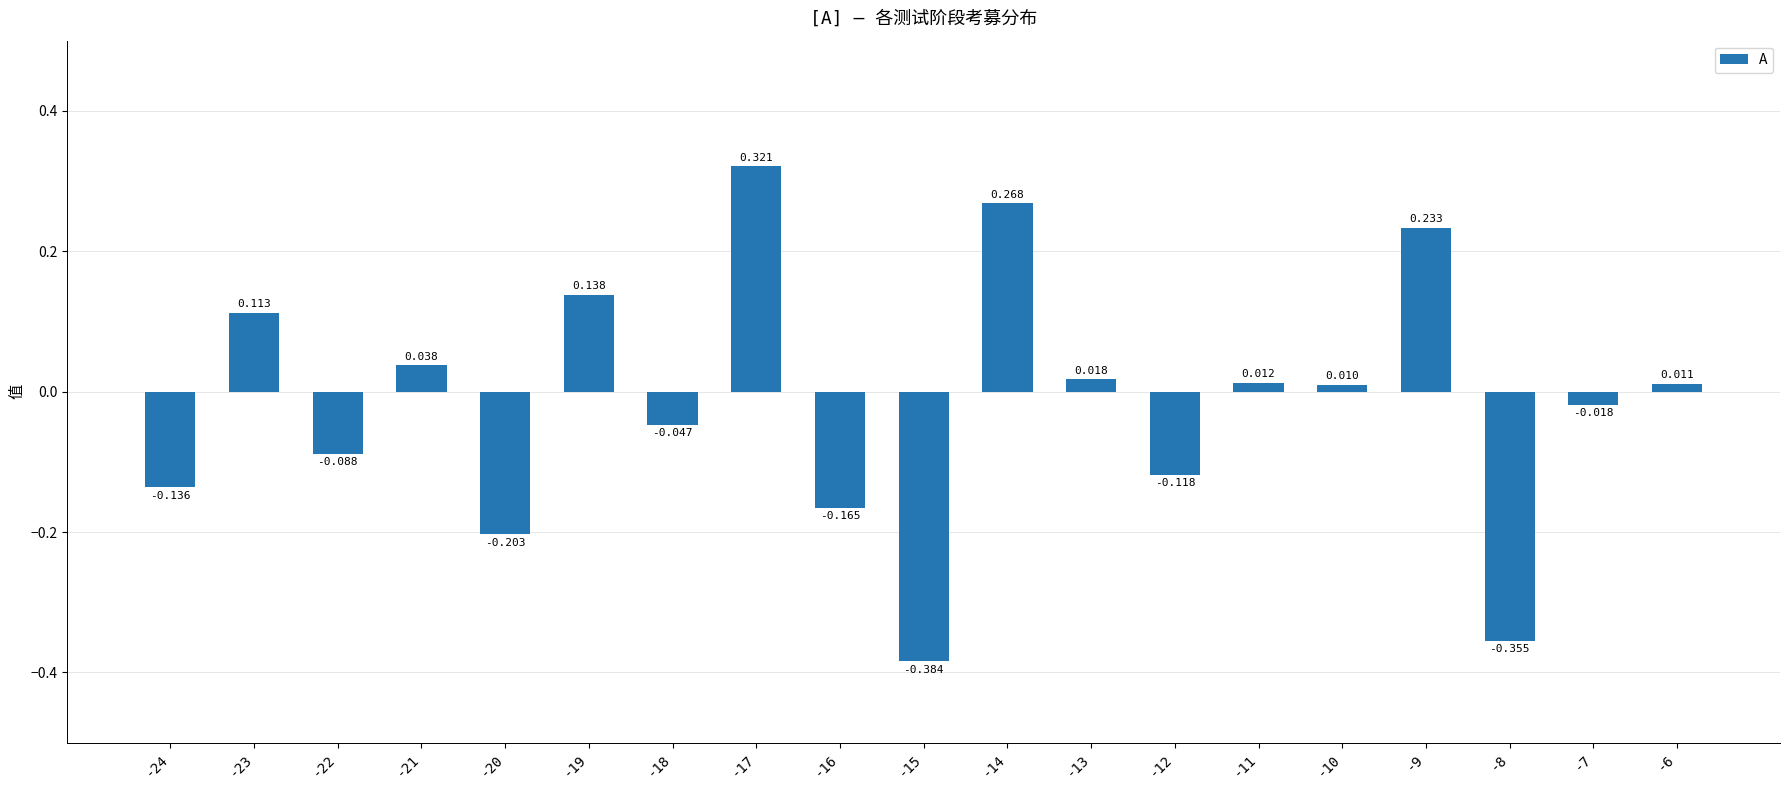

How many bars are there in total?

19